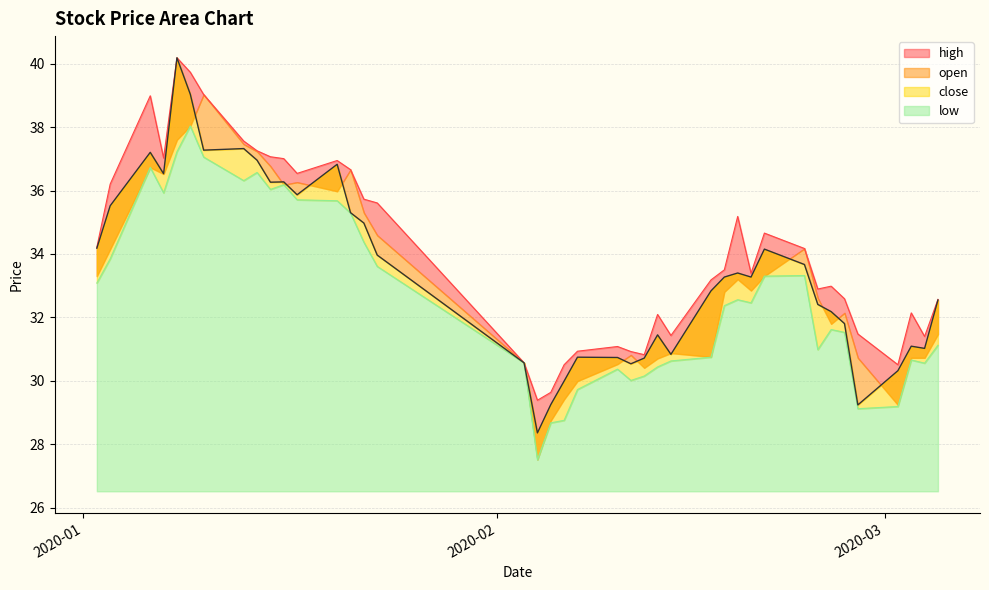

How many values in the high series are below 33?

18